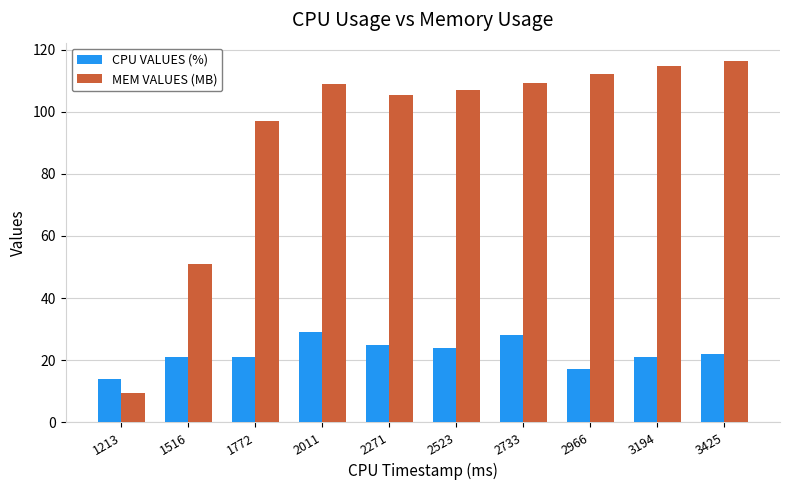

What is the minimum value shown in the chart?

9.4